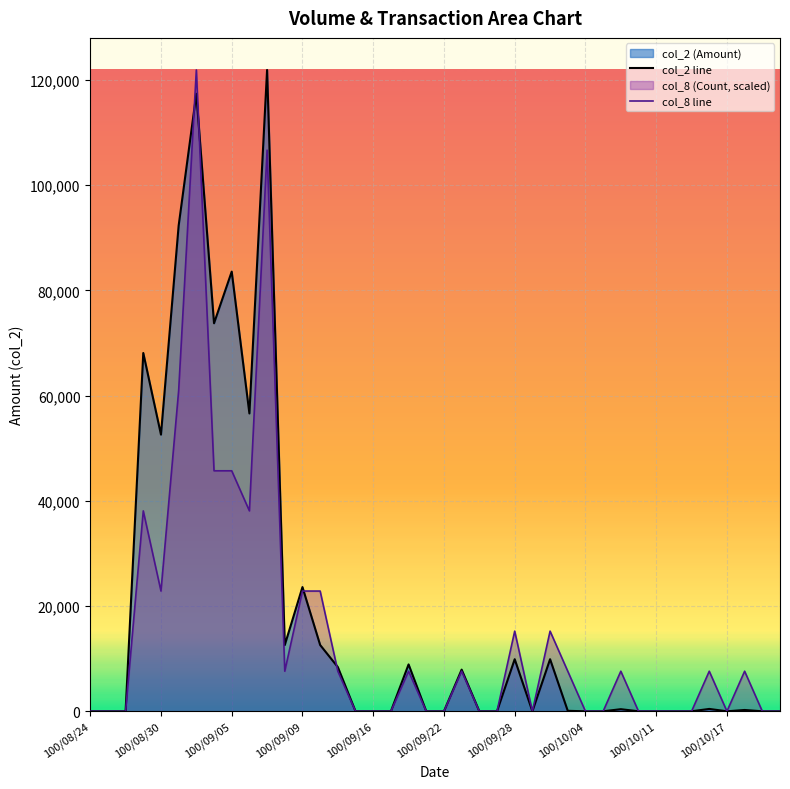

The value of col_8 line at 100/09/05 is 60006.5. True or false?

False